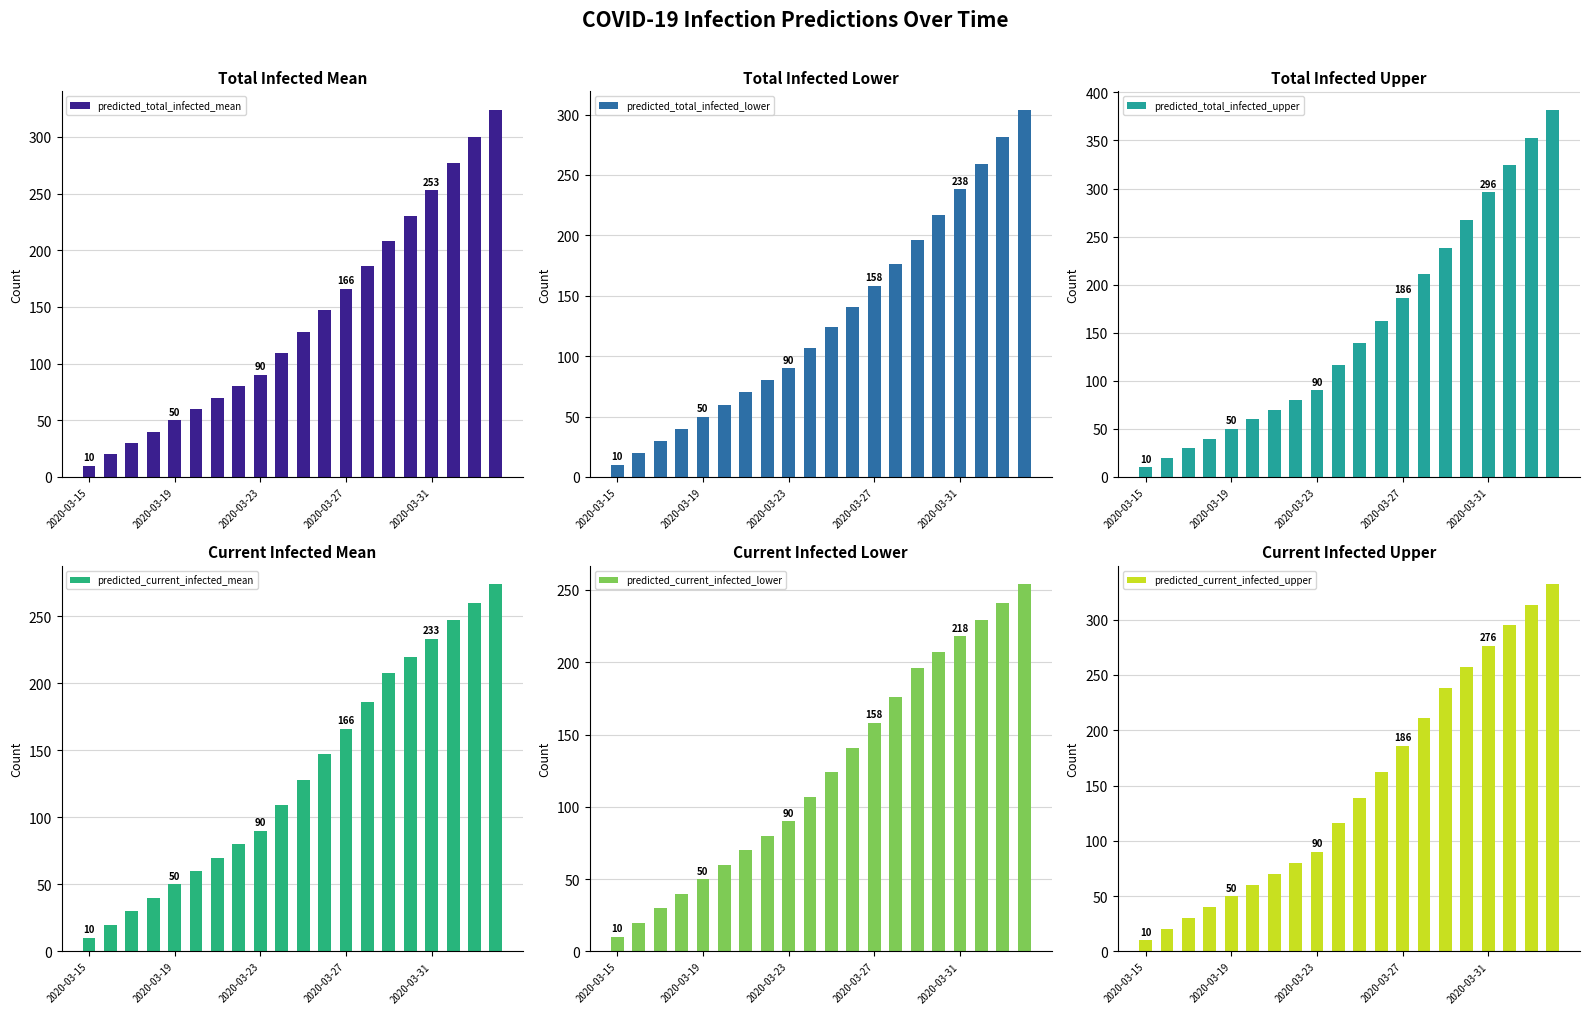

Which category has the lowest value in the predicted_total_infected_lower series?

2020-03-15